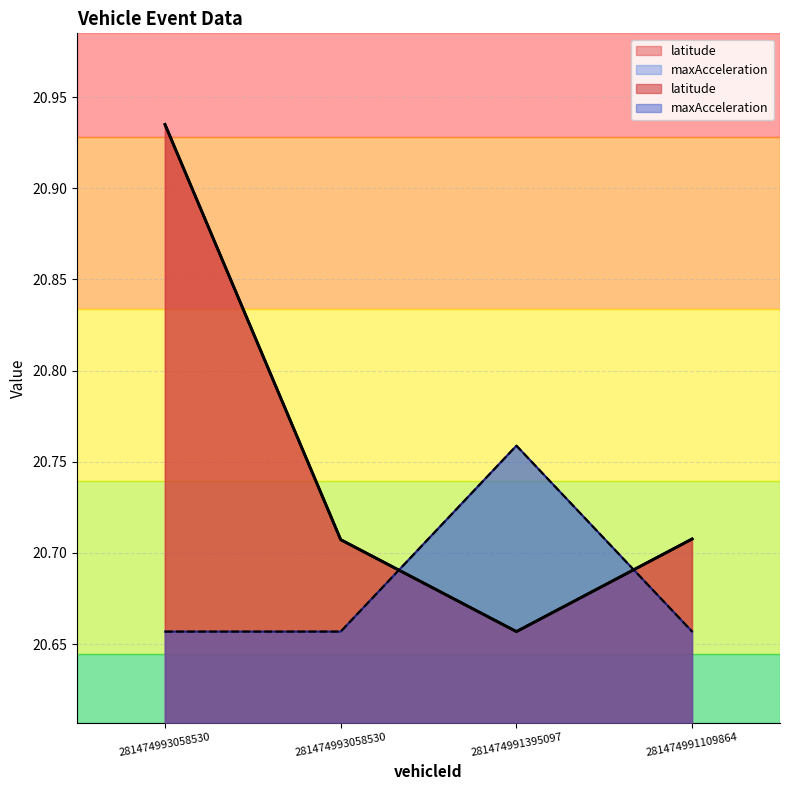

Reading left to right, list all the values displayed in this chart.

latitude: 281474993058530=20.9	281474993058530=20.7	281474991395097=20.7	281474991109864=20.7
maxAcceleration: 281474993058530=20.7	281474993058530=20.7	281474991395097=20.8	281474991109864=20.7